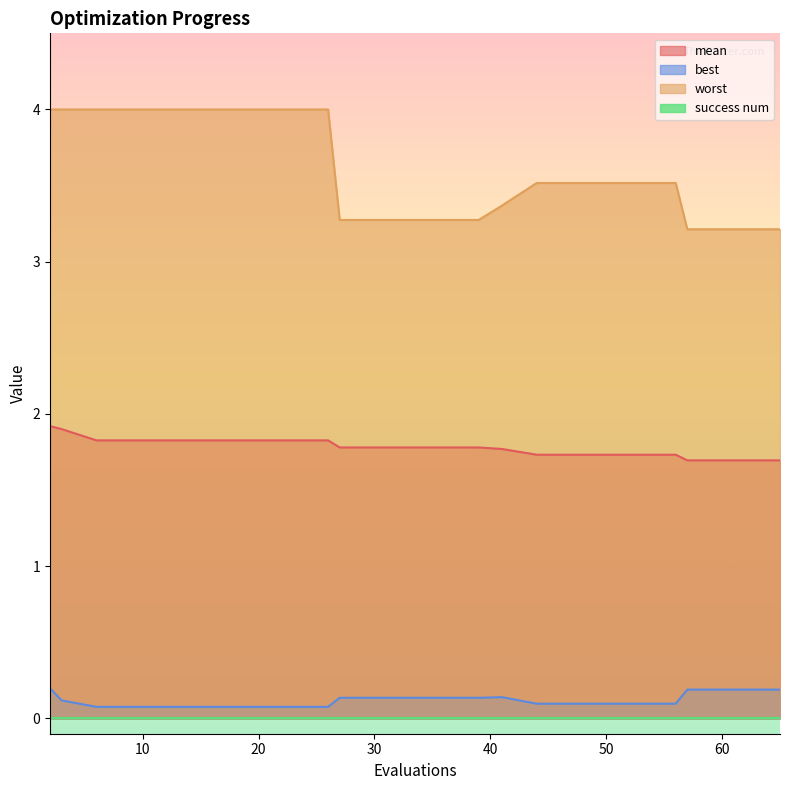

True or false: mean and best intersect in this chart.

False